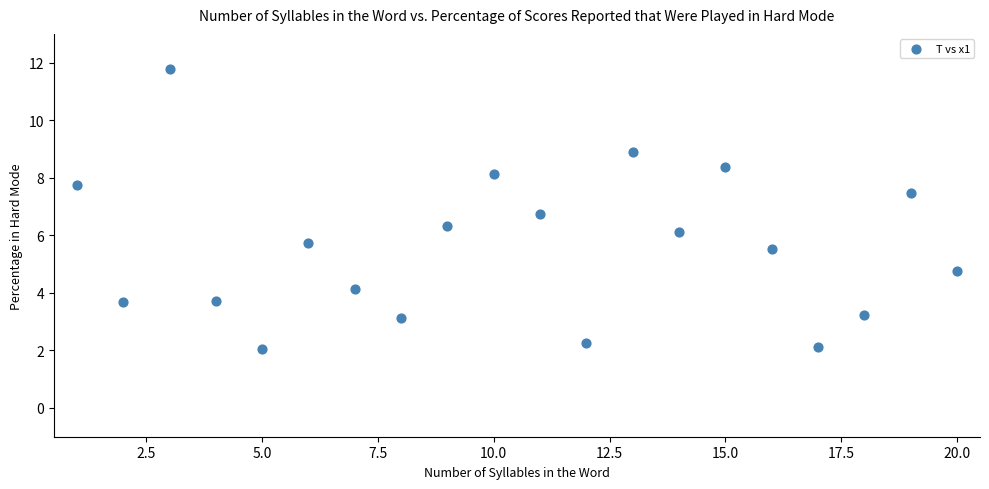

List the coordinates of all points as (X, Y) pairs, reading left to right.

(1.0, 7.7)  (2.0, 3.7)  (3.0, 11.8)  (4.0, 3.7)  (5.0, 2.0)  (6.0, 5.7)  (7.0, 4.1)  (8.0, 3.1)  (9.0, 6.3)  (10.0, 8.1)  (11.0, 6.8)  (12.0, 2.3)  (13.0, 8.9)  (14.0, 6.1)  (15.0, 8.4)  (16.0, 5.5)  (17.0, 2.1)  (18.0, 3.2)  (19.0, 7.5)  (20.0, 4.8)